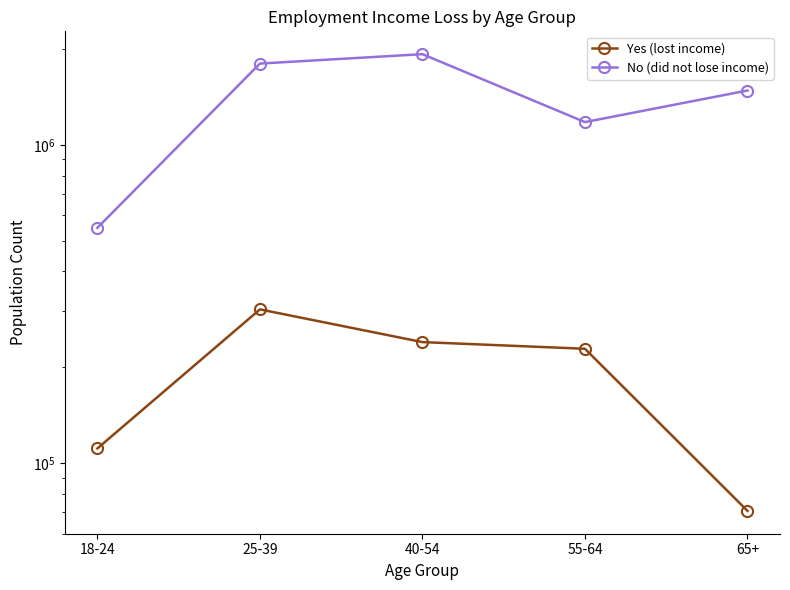

What is the value of the Yes (lost income) point at the 1st from the left?

111170